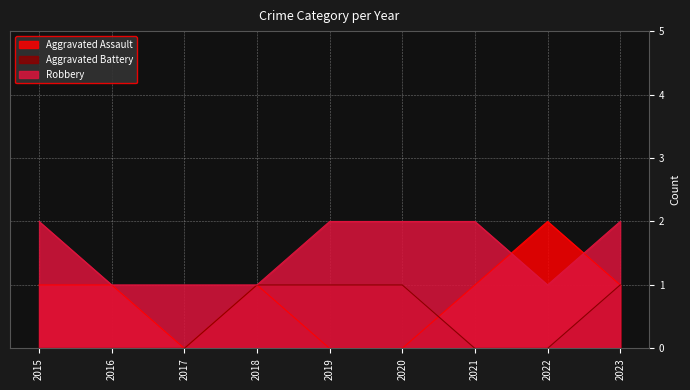

Is the value of Aggravated Assault at 2019 greater than the value of Robbery at 2021?

No